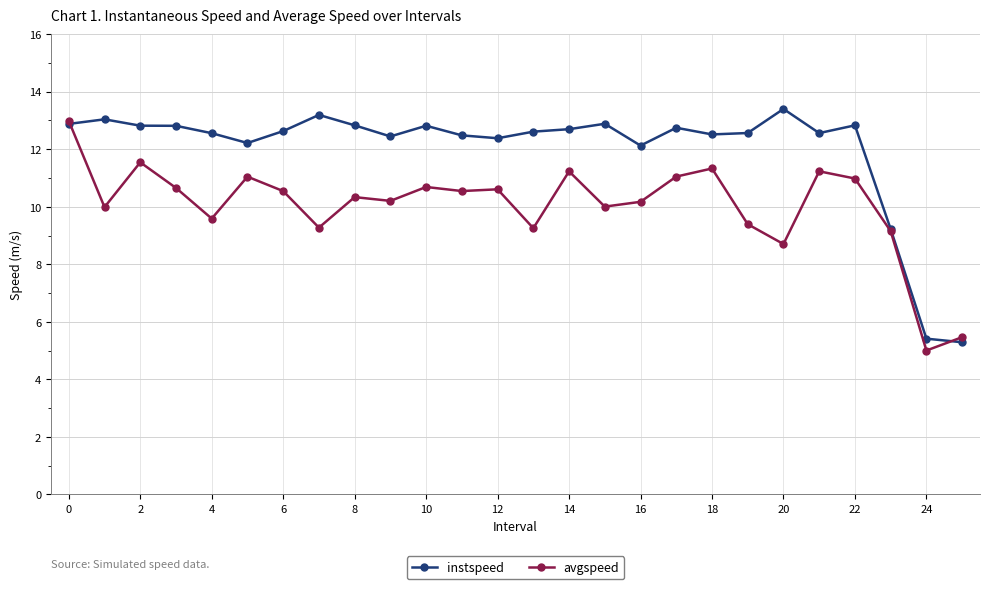

What is the minimum value shown in the chart?

5.0